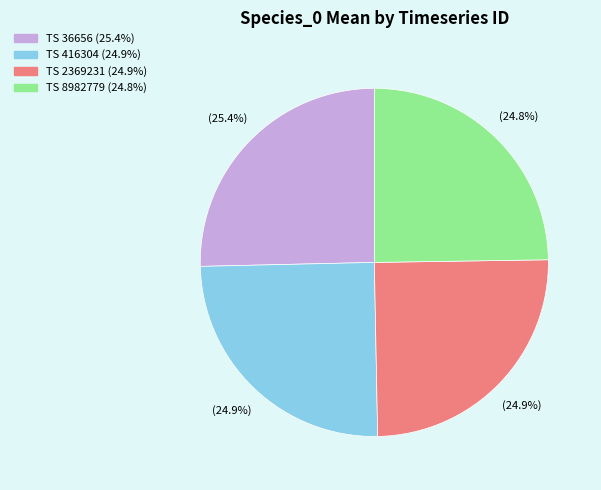

Count the number of slices in the pie.

4